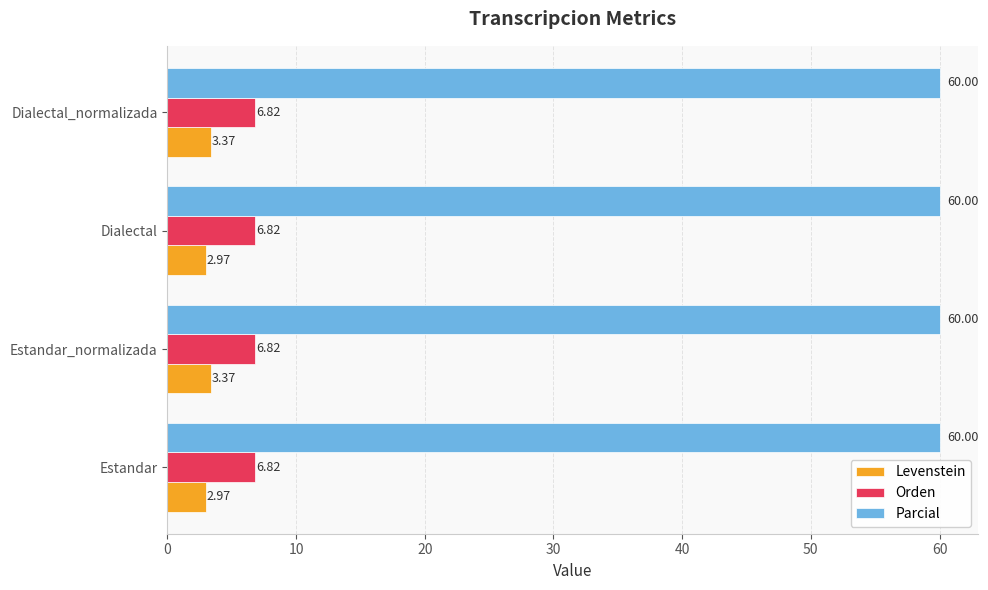

Which series has the widest spread of values?

Levenstein